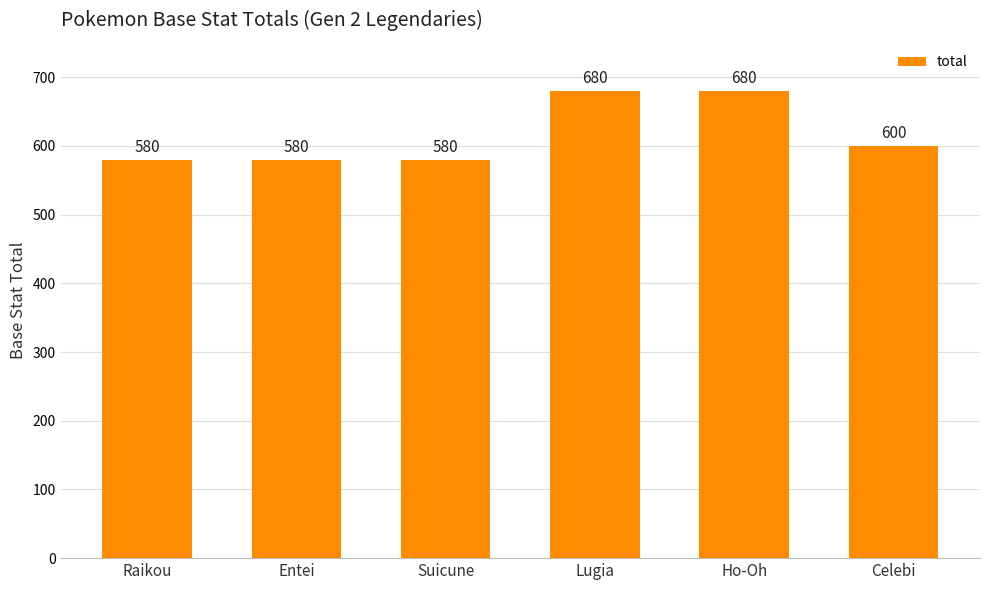

Is it true that the value at Celebi is 600?

True